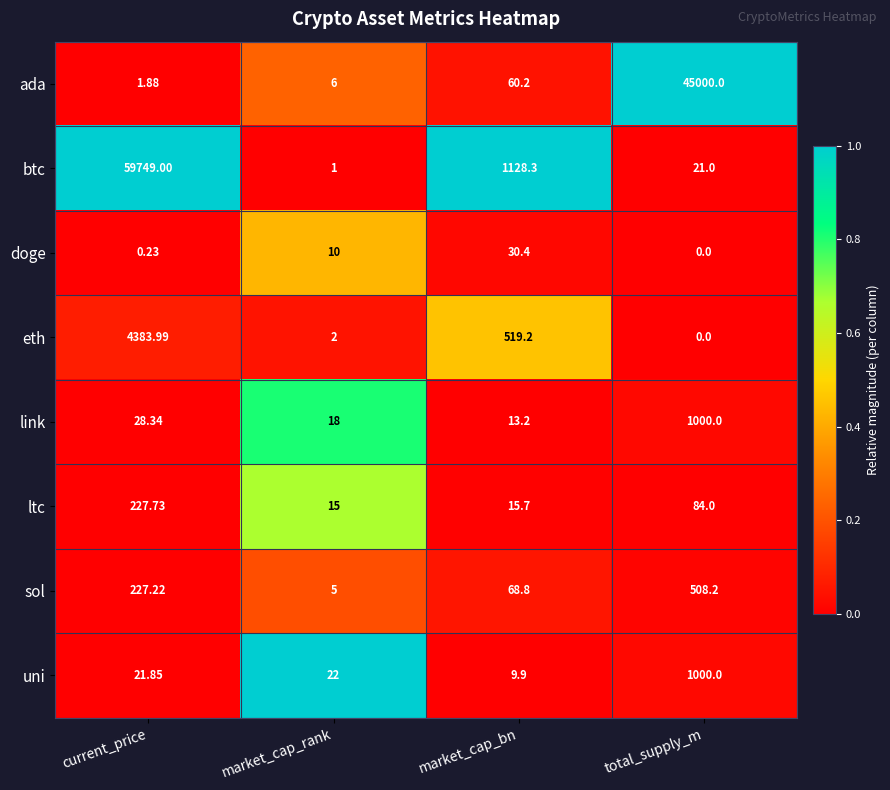

What is the greatest value displayed?

59749.0